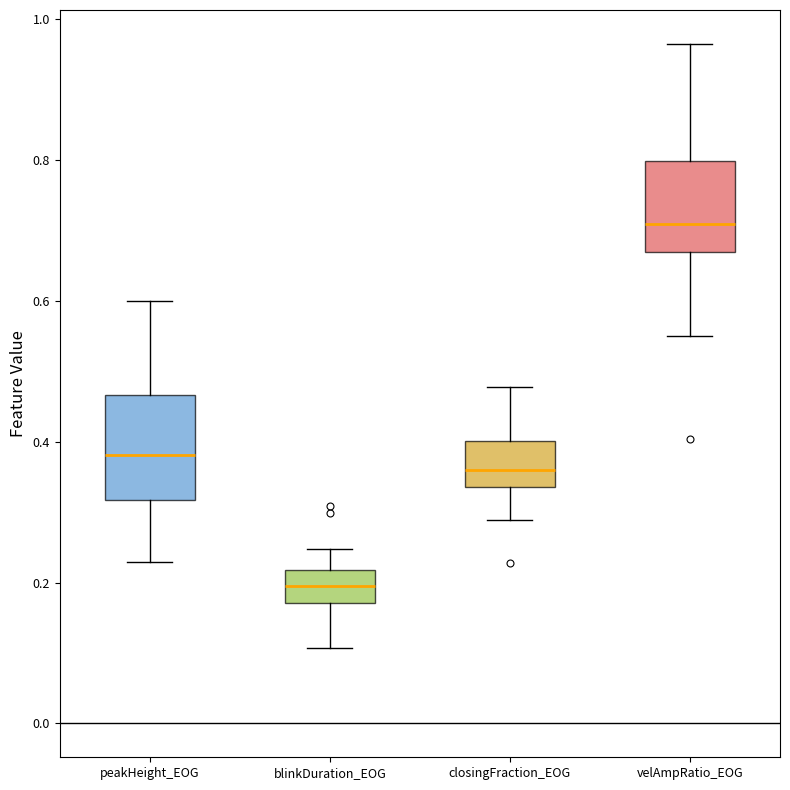

Where does the lower whisker of the box for velAmpRatio_EOG end on the y-axis? The values are not printed on the chart, so give them approximately, as read against the axis.

0.56